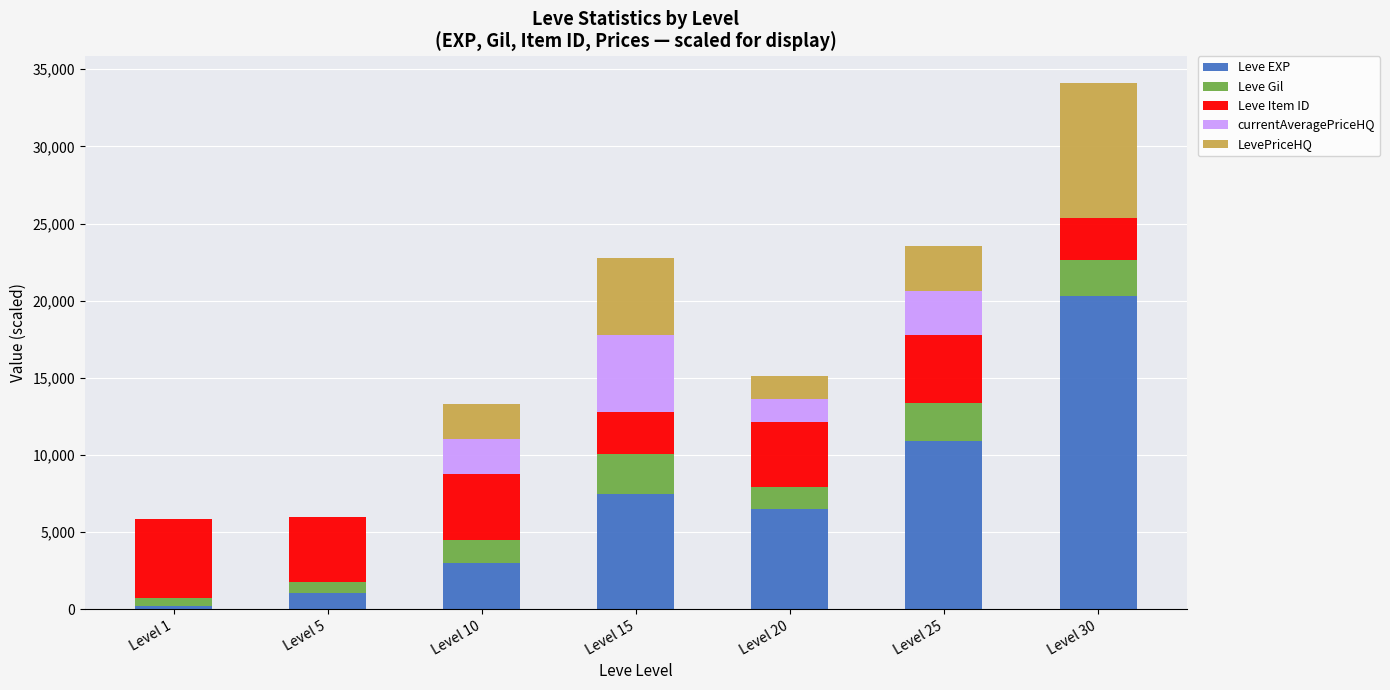

Are the bars grouped side by side (vs. stacked)?

No